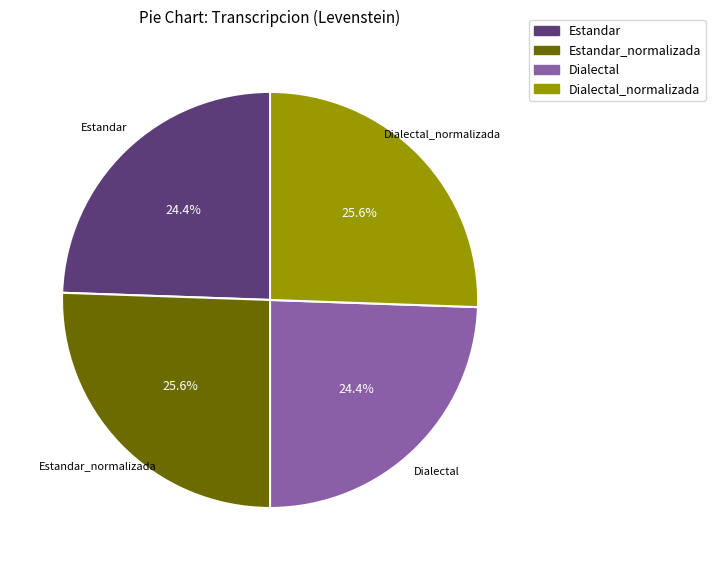

Is there any slice that represents more than half of the pie?

No